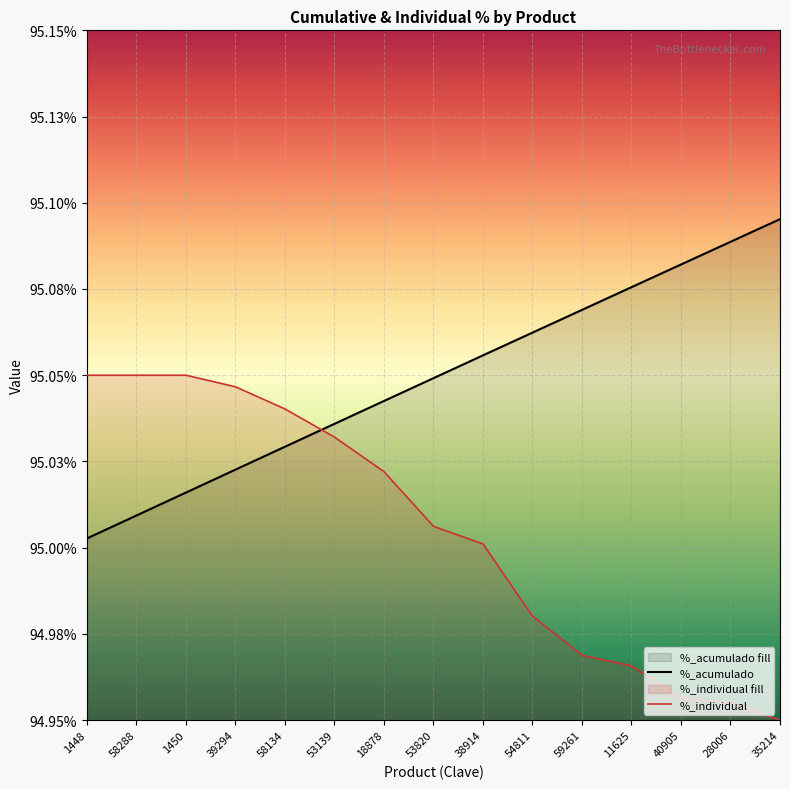

What is the difference between the %_acumulado values at 35214 and 58134?

0.1